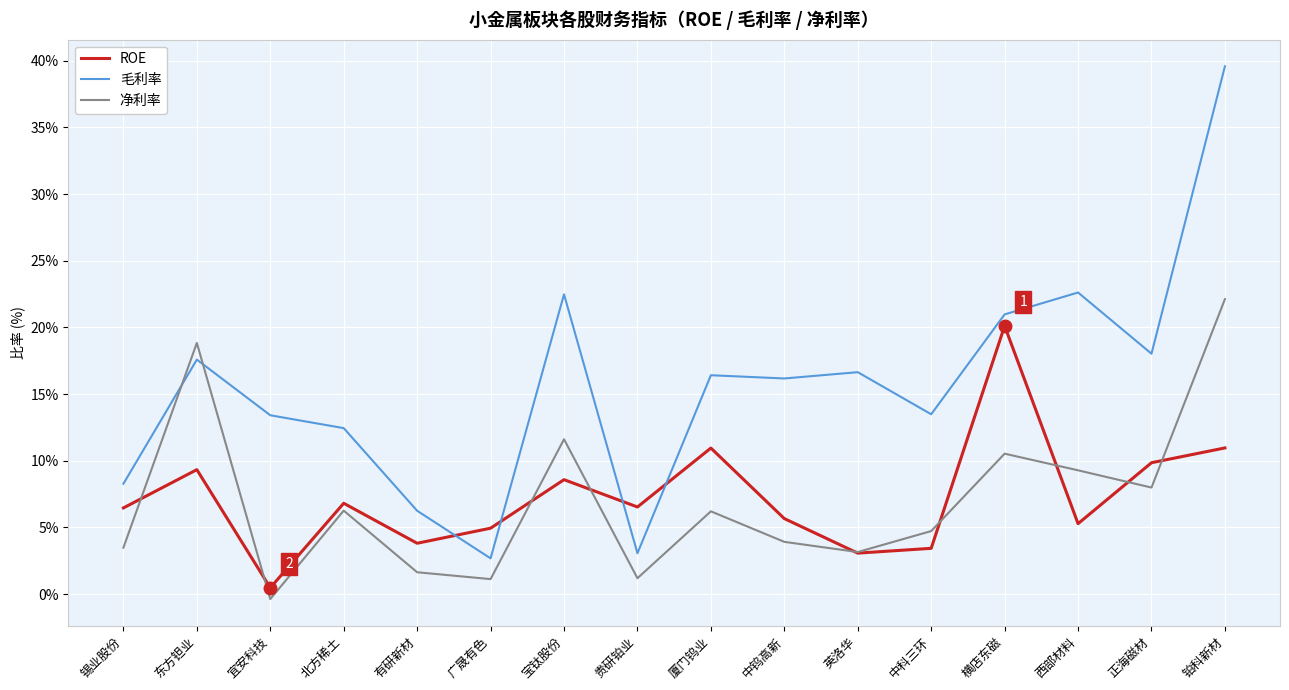

In 净利率, how many points are lower than both neighbors (excluding endpoints)?

5